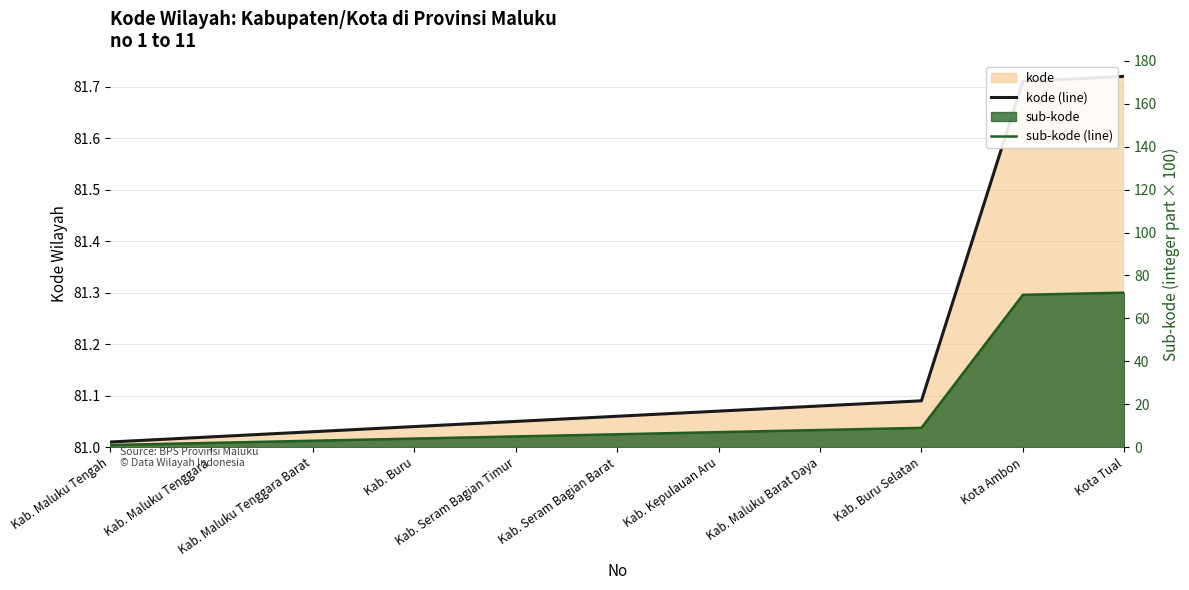

How many lines are shown in the chart?

2